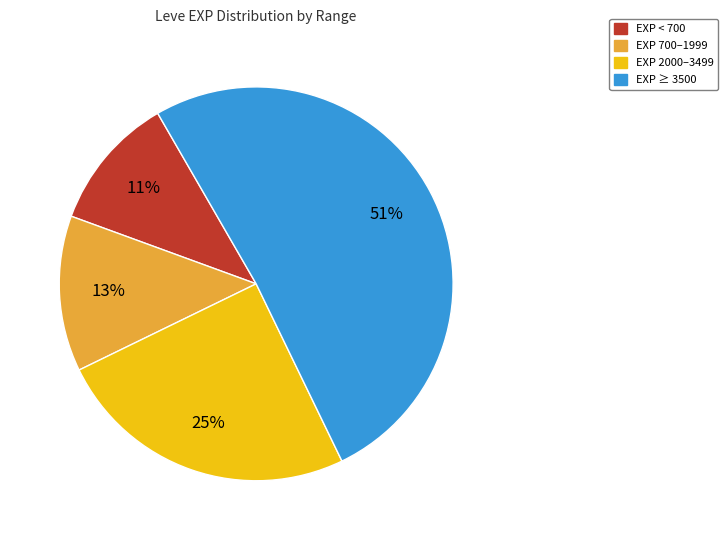

Is there any slice that represents more than half of the pie?

Yes